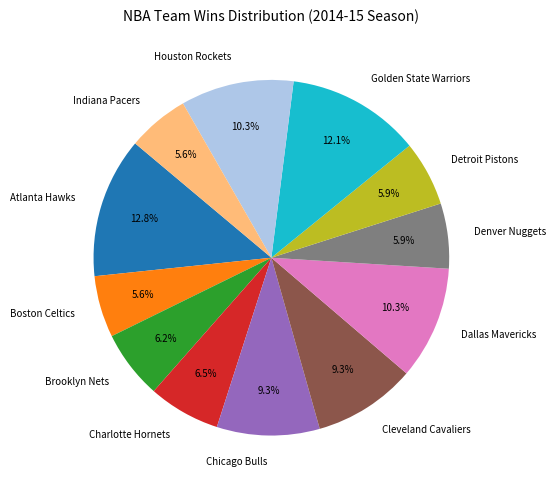

What percentage is the Cleveland Cavaliers slice, to the nearest percent?

9%